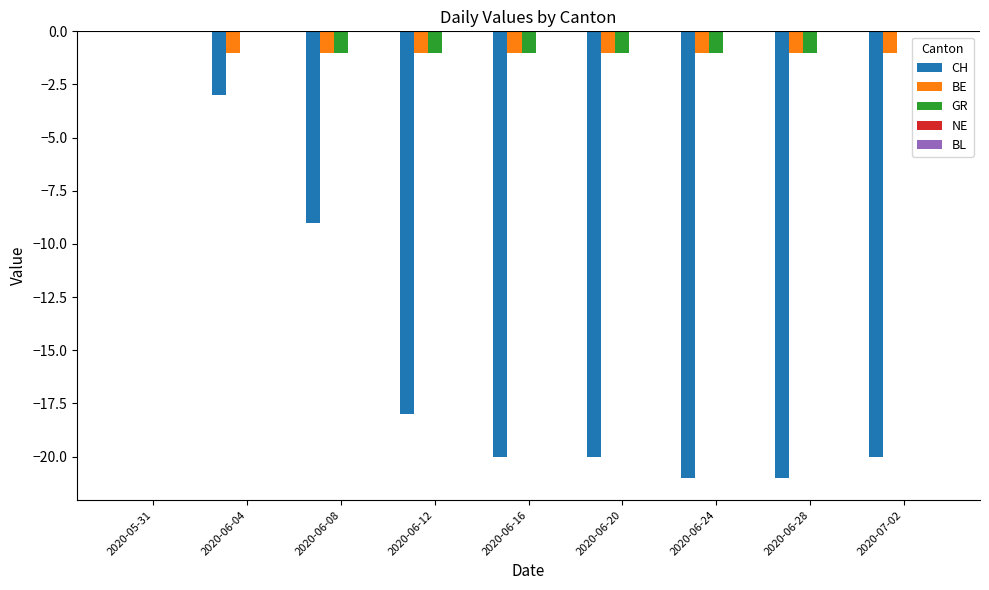

Is it true that BE equals 0 at 2020-06-24?

False